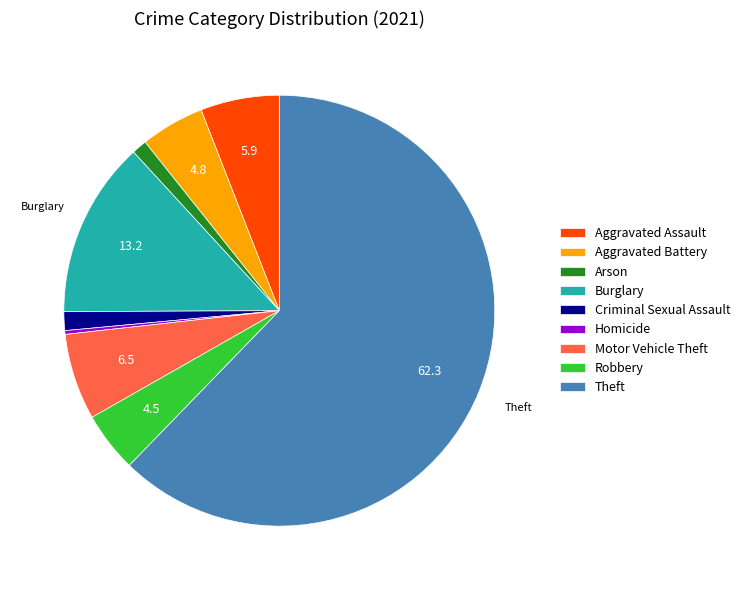

Count the number of slices in the pie.

9